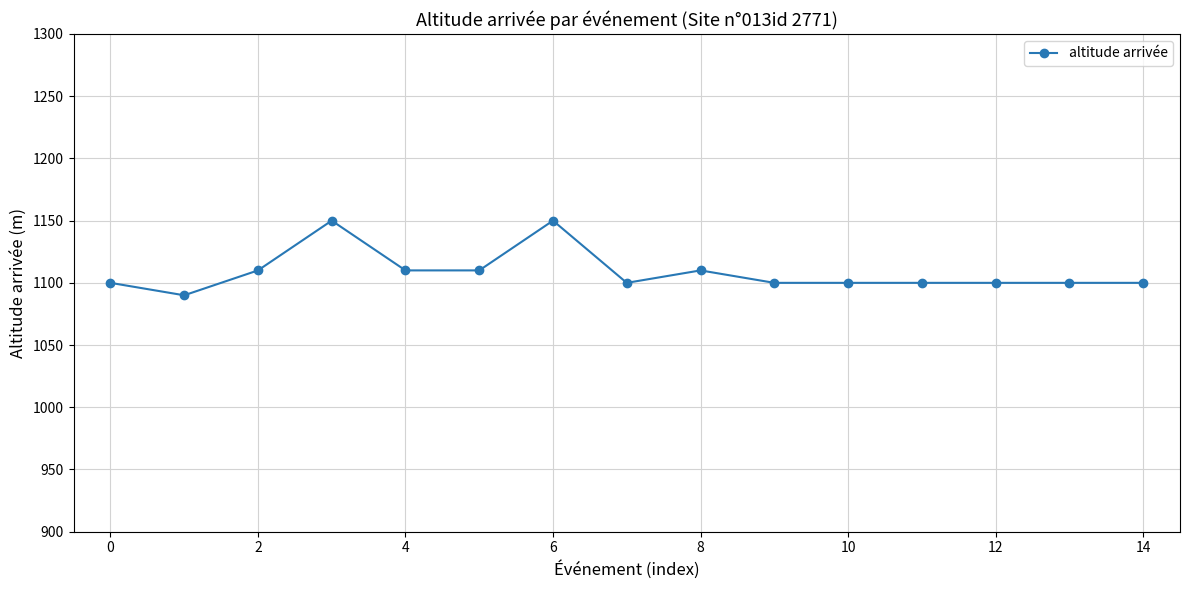

What is the difference between the maximum and minimum values?

60